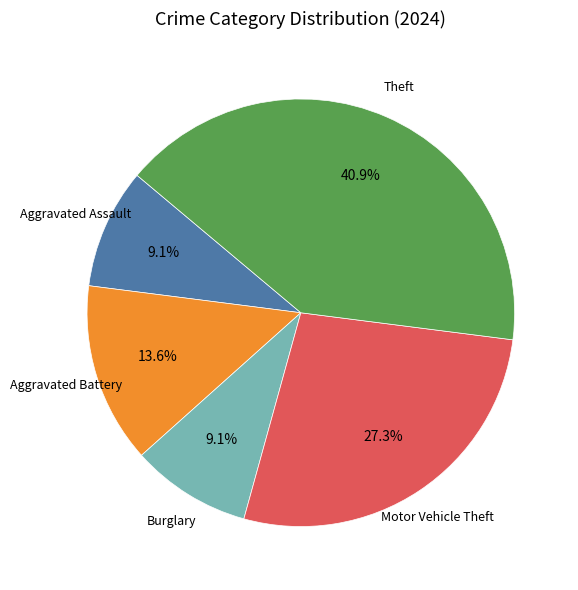

Which has a higher value, Aggravated Battery or Theft?

Theft